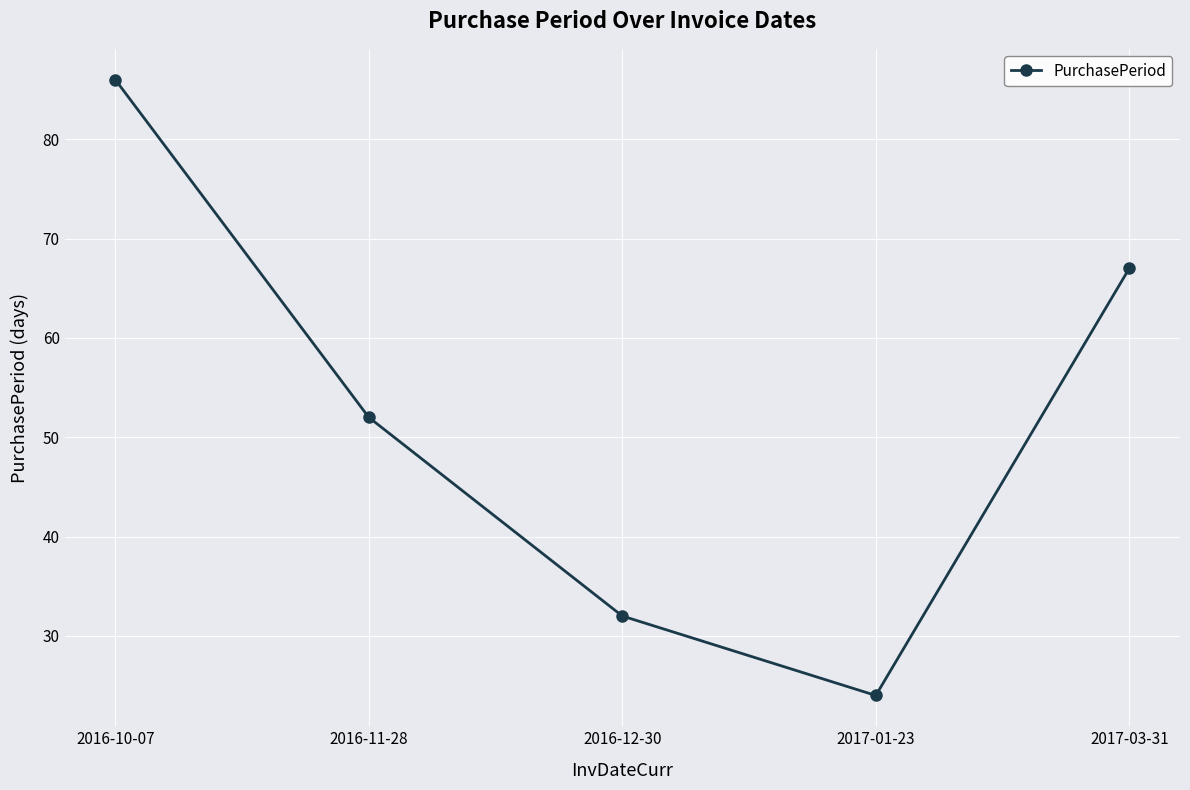

Approximately how many times larger is the value at 2016-12-30 compared to 2016-11-28?

0.6